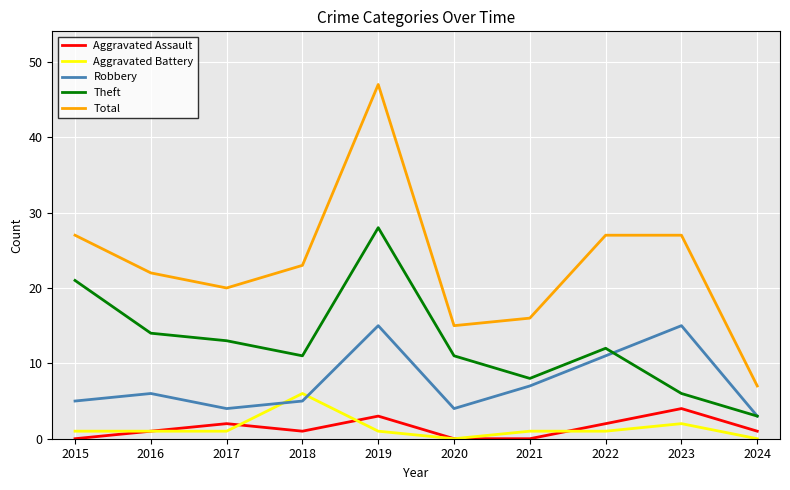

What is the difference between the highest and lowest values at 2017?

19